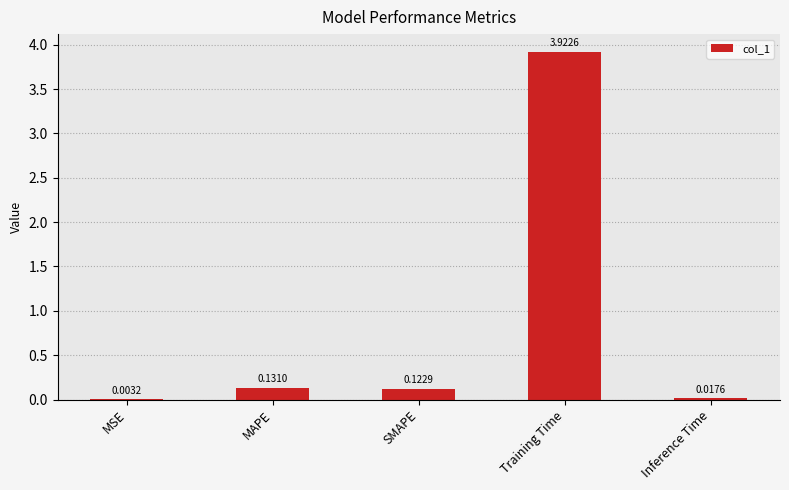

Which label corresponds to the largest value in the chart?

Training Time